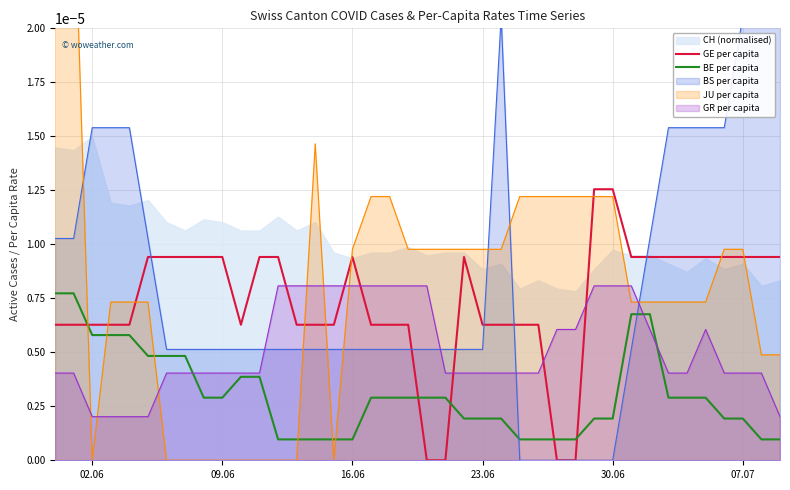

True or false: GE per capita and BE per capita cross at least once.

True